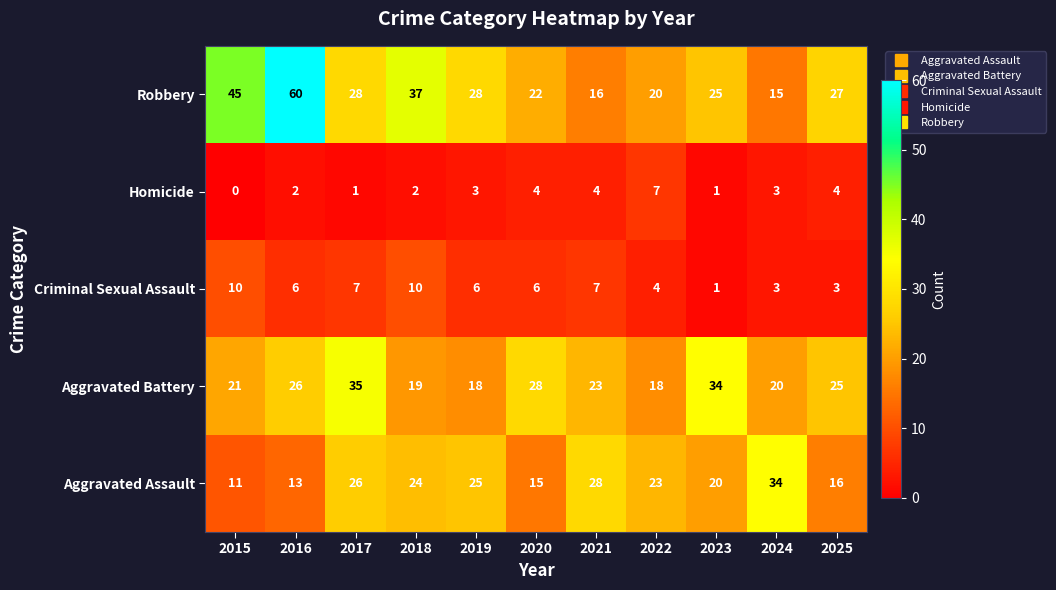

At which category is the sum across all series the highest?

2016